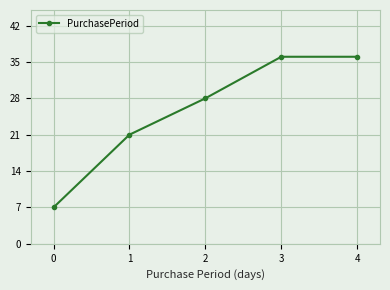

How many values are between 21 and 36?

4